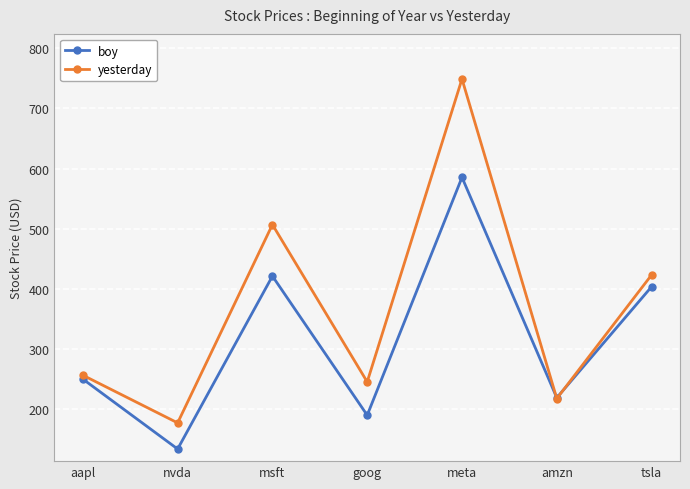

Reading right to left, what are all the values shown in this chart?

boy: 403.8	219.4	585.5	190.4	421.5	134.3	250.4
yesterday: 423.4	218.1	748.9	245.8	507.0	177.7	256.9